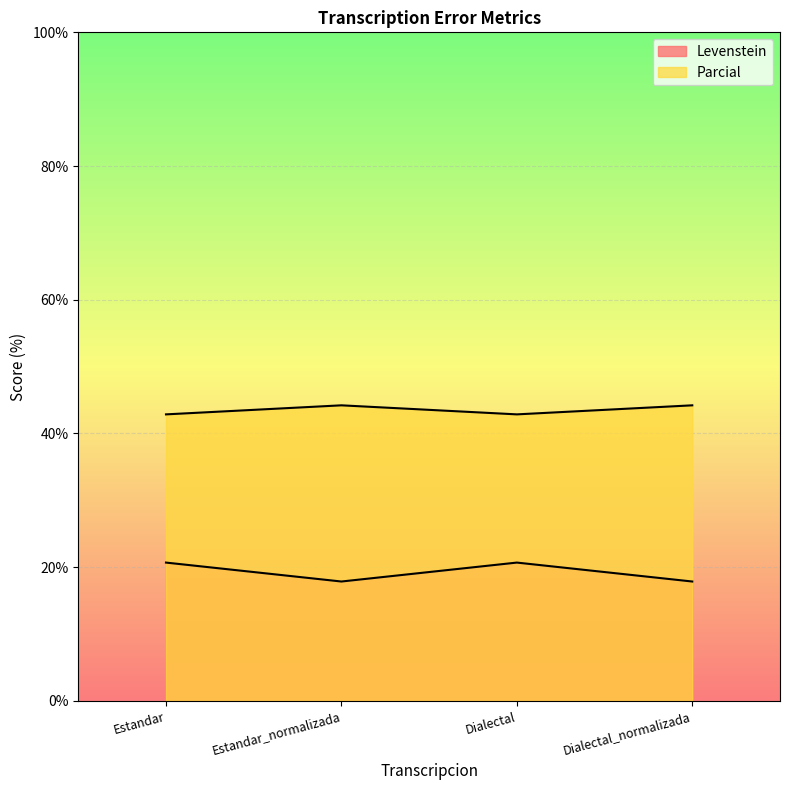

What is the difference between the highest and lowest values at Estandar?

22.2